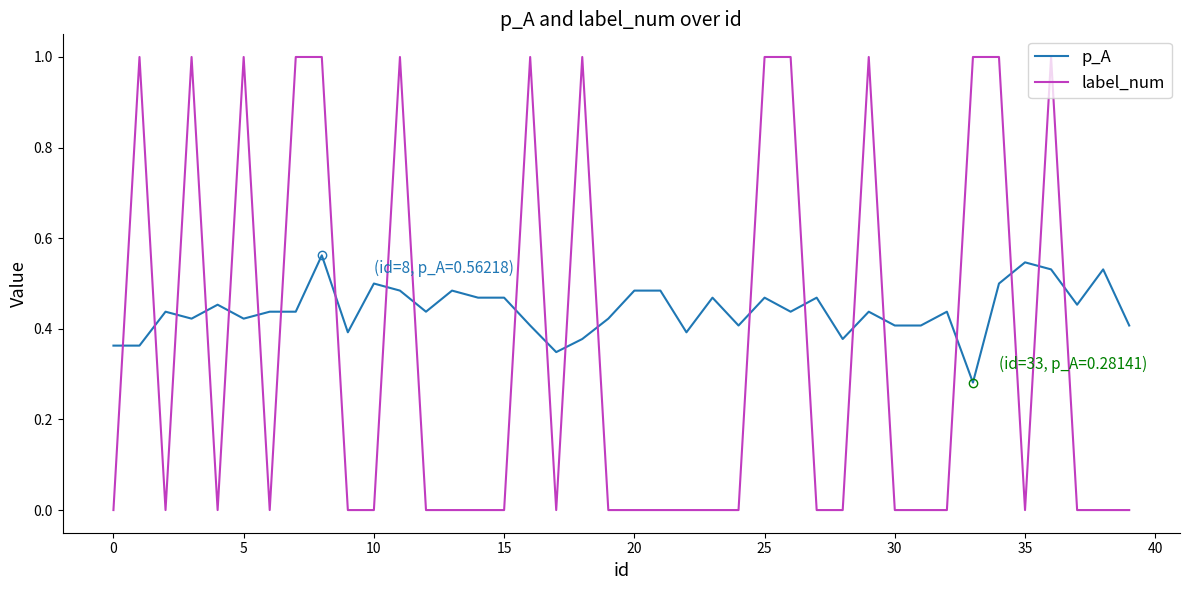

True or false: label_num and p_A intersect in this chart.

True